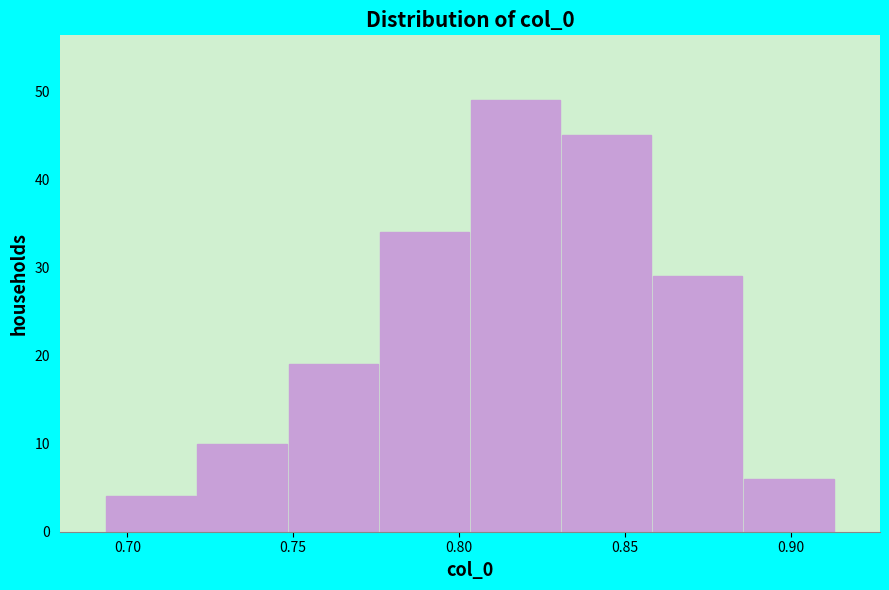

Reading left to right, list every bar in this chart as the range it spans on the x-axis followed by its height. Neither the bar edges nor the heights are printed on the chart, so give them approximately, as read against the axes.

0.695 to 0.720: 4
0.720 to 0.750: 10
0.750 to 0.775: 19
0.775 to 0.805: 34
0.805 to 0.830: 49
0.830 to 0.860: 45
0.860 to 0.885: 29
0.885 to 0.915: 6